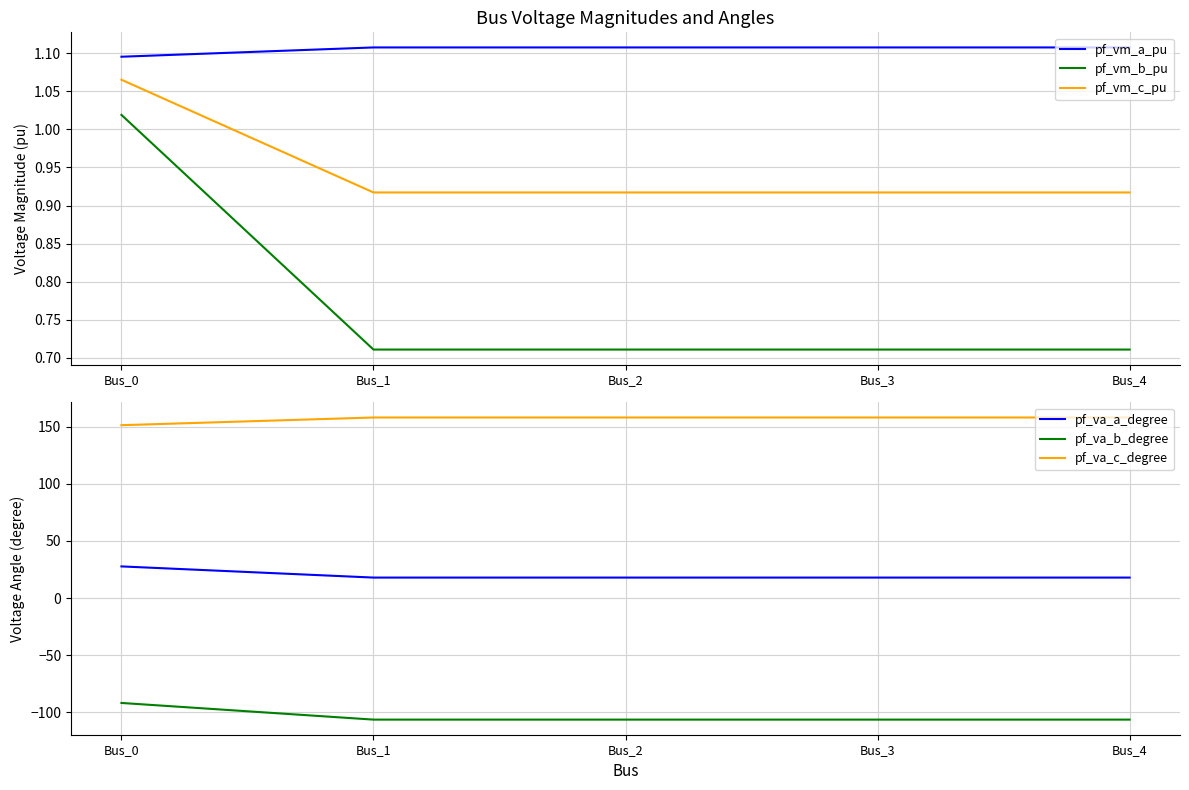

At which label does pf_vm_c_pu reach its minimum?

Bus_1